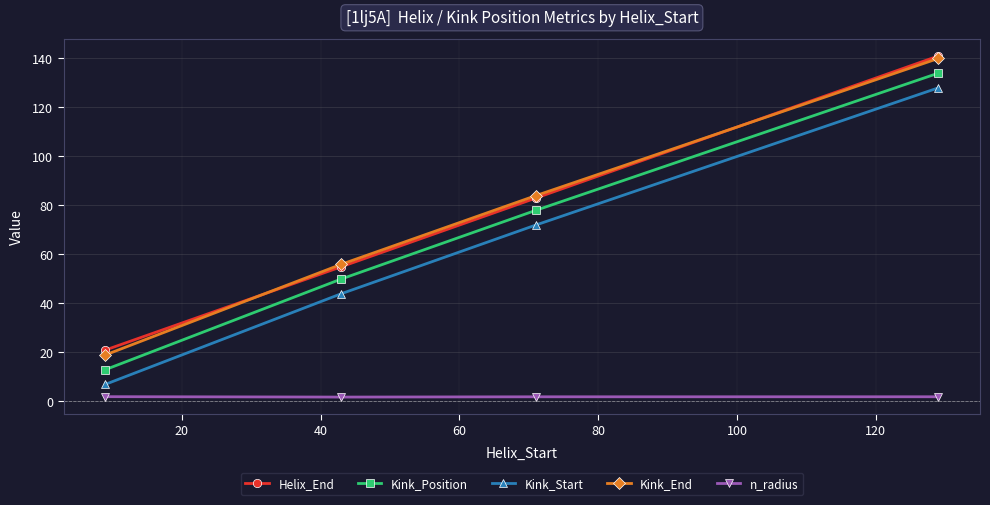

Count the Kink_Position values in the range 50 to 134.

3